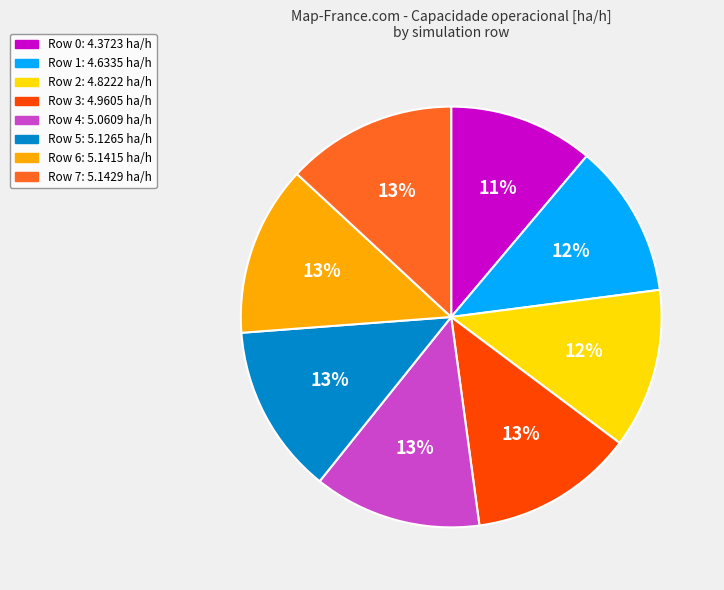

How many segments does this pie chart have?

8